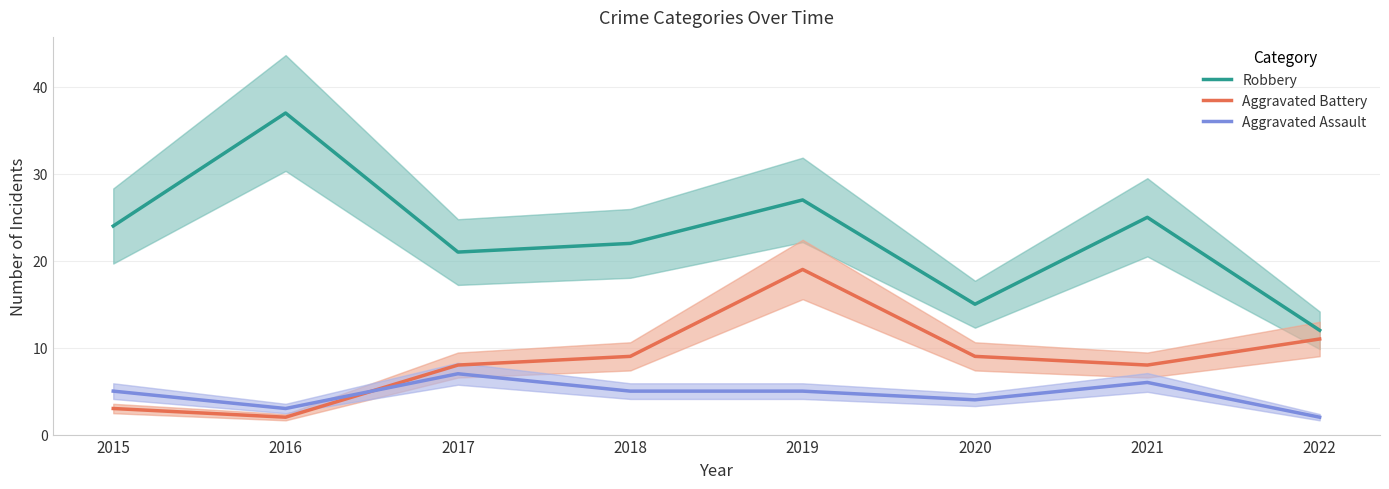

At how many categories does at least one series exceed 14?

7